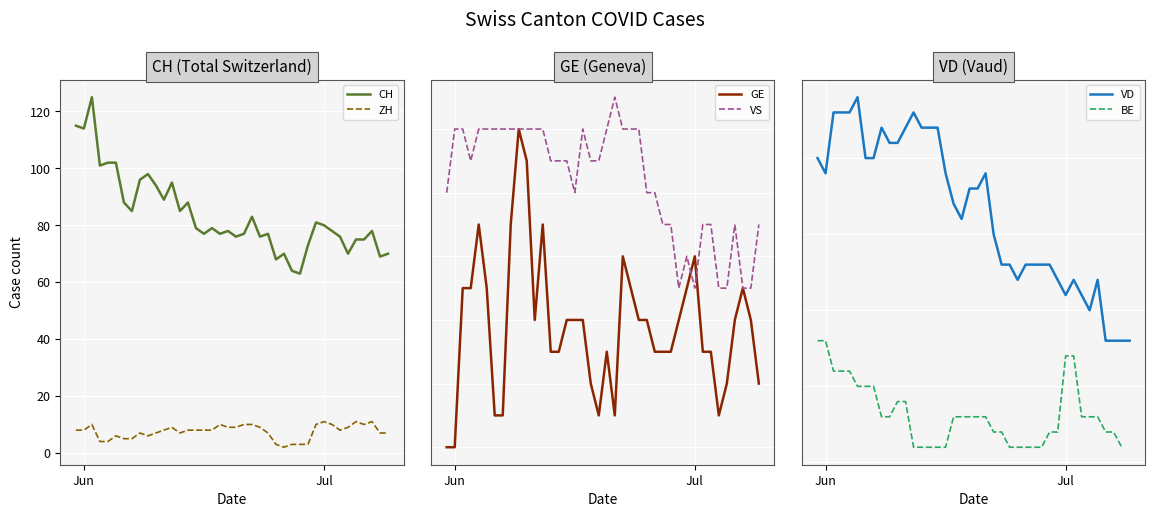

At how many categories does at least one series exceed 110?

3